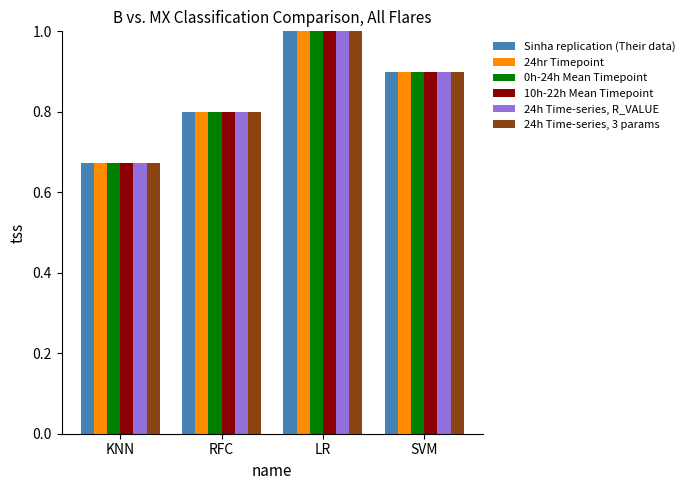

The 24h Time-series, 3 params series shows 0.9 at SVM. True or false?

True